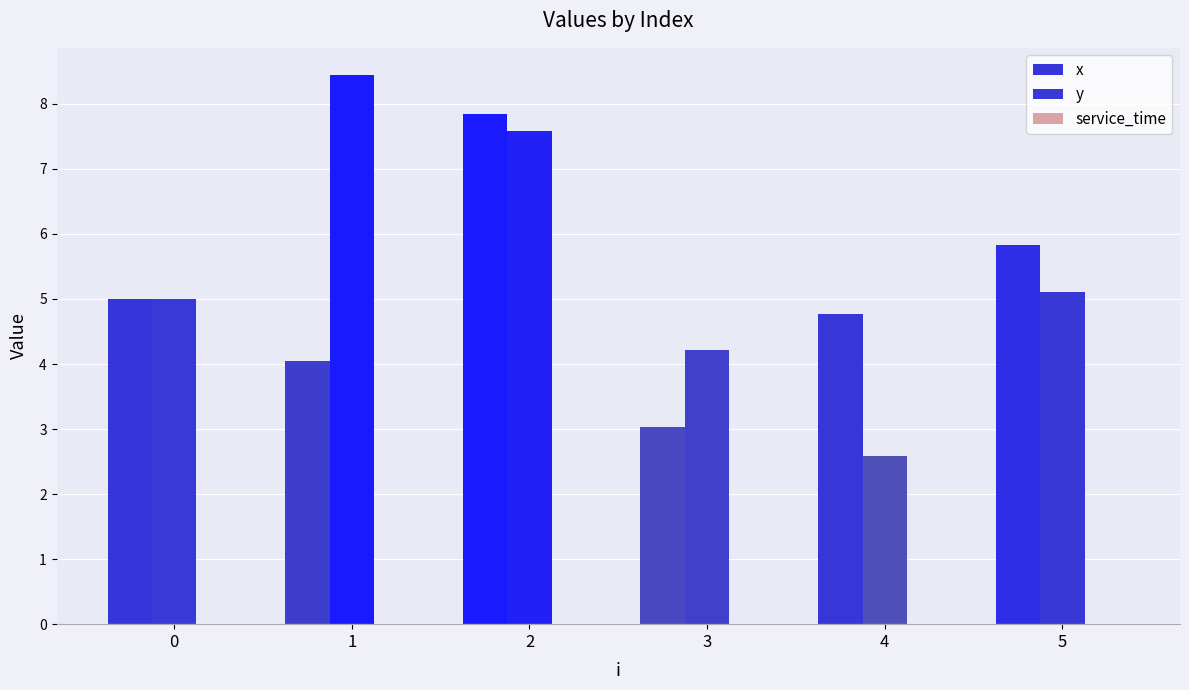

Does the chart contain stacked bars?

No